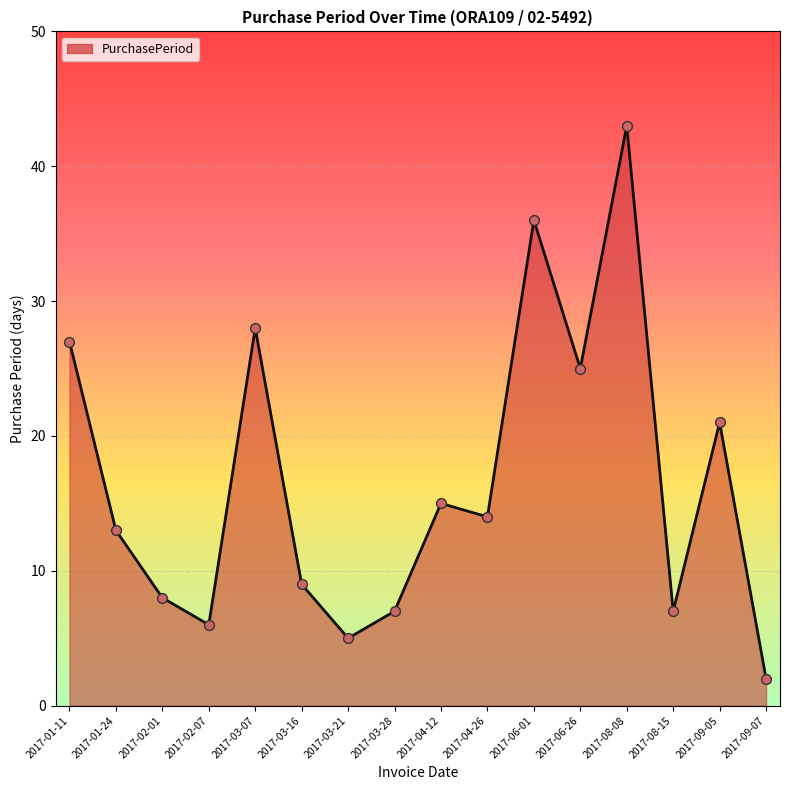

Between 2017-01-24 and 2017-08-15, which is larger?

2017-01-24